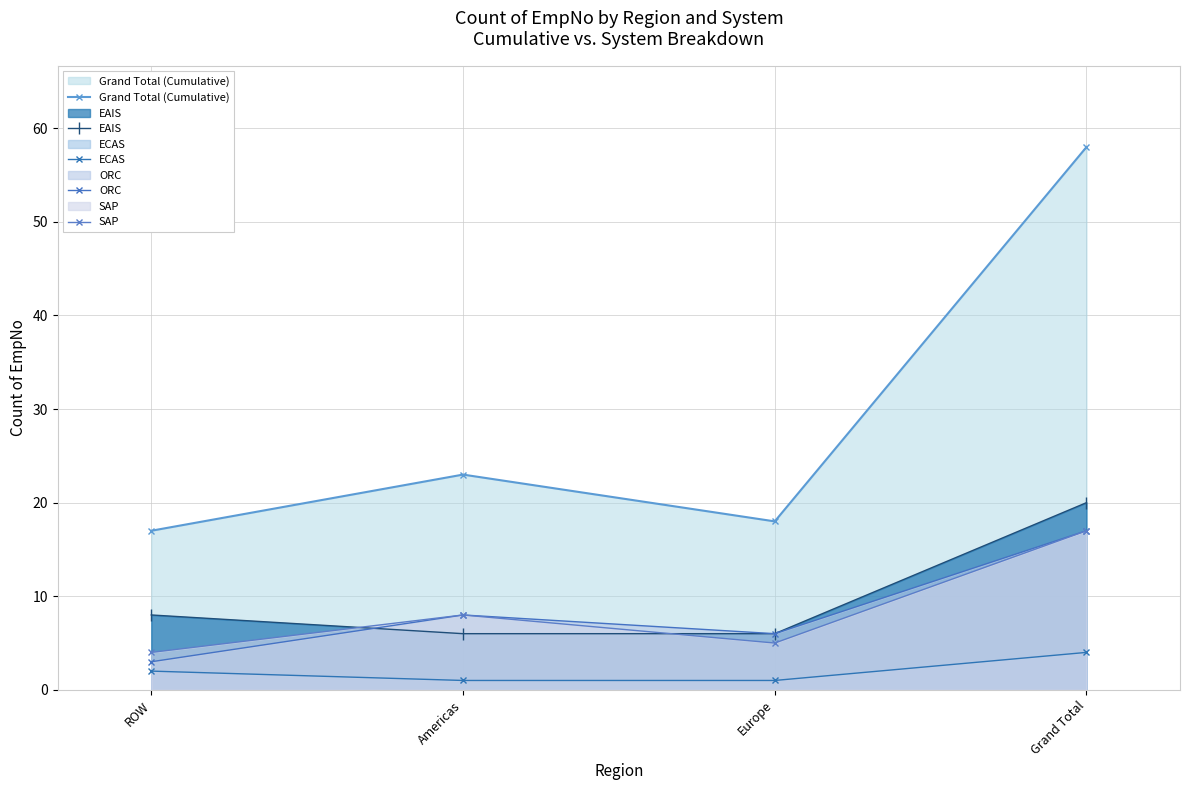

Reading left to right, extract all data points from this chart.

Grand Total (Cumulative): 17	23	18	58
EAIS: 8	6	6	20
ECAS: 2	1	1	4
ORC: 3	8	6	17
SAP: 4	8	5	17